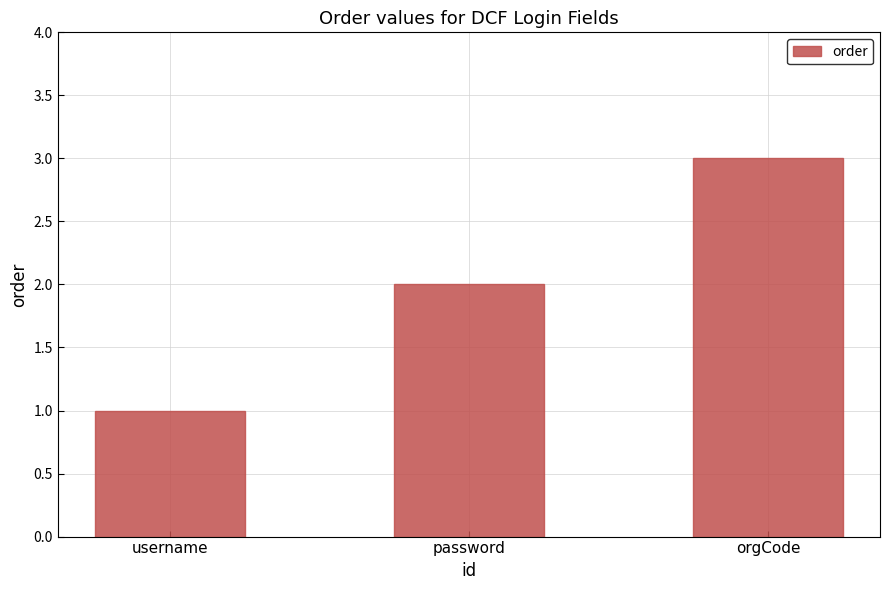

What is the sum of the values at username and orgCode?

4